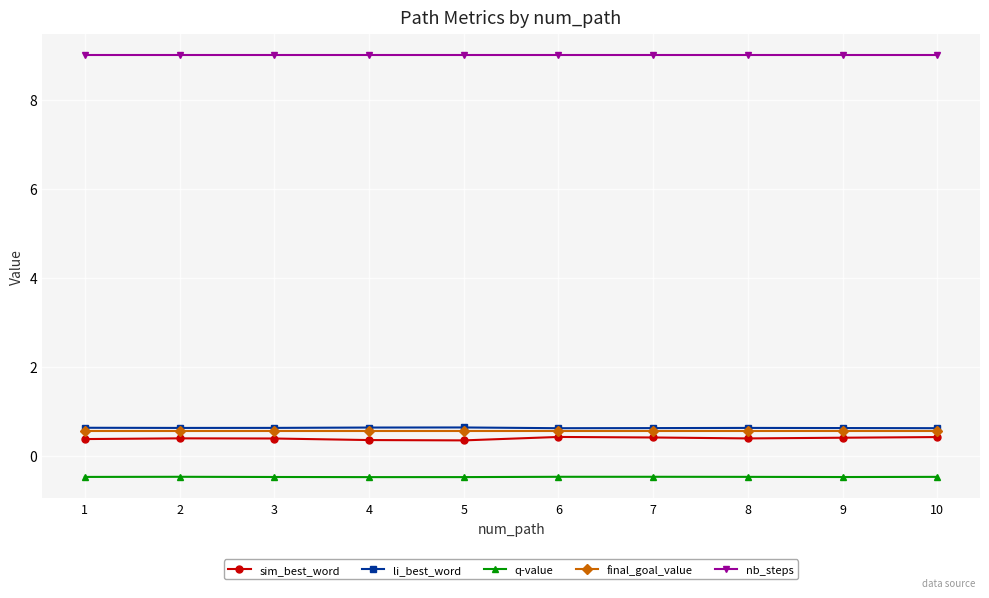

What is the maximum value for final_goal_value?

0.6